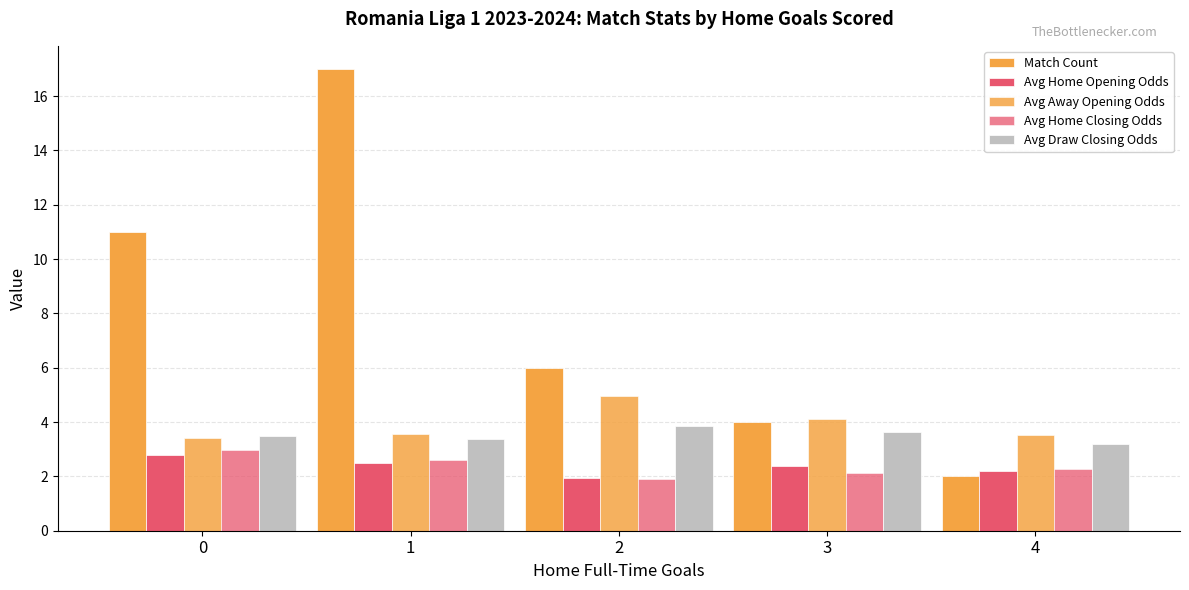

Read the Match Count value at 0.

11.0